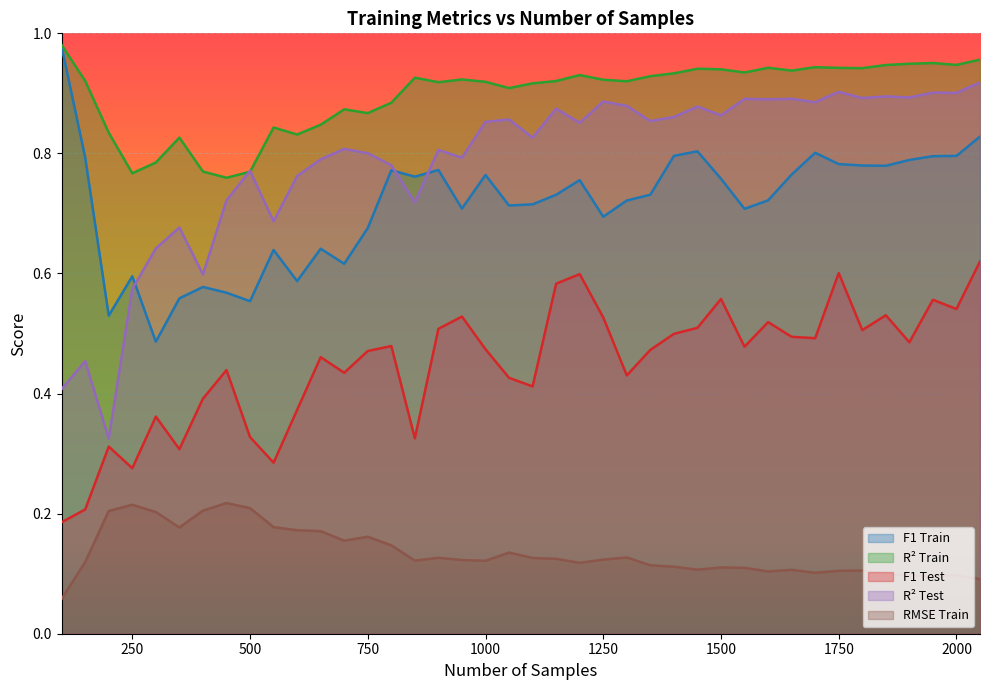

True or false: r2_test has a value of 0.9 at 2000.

True